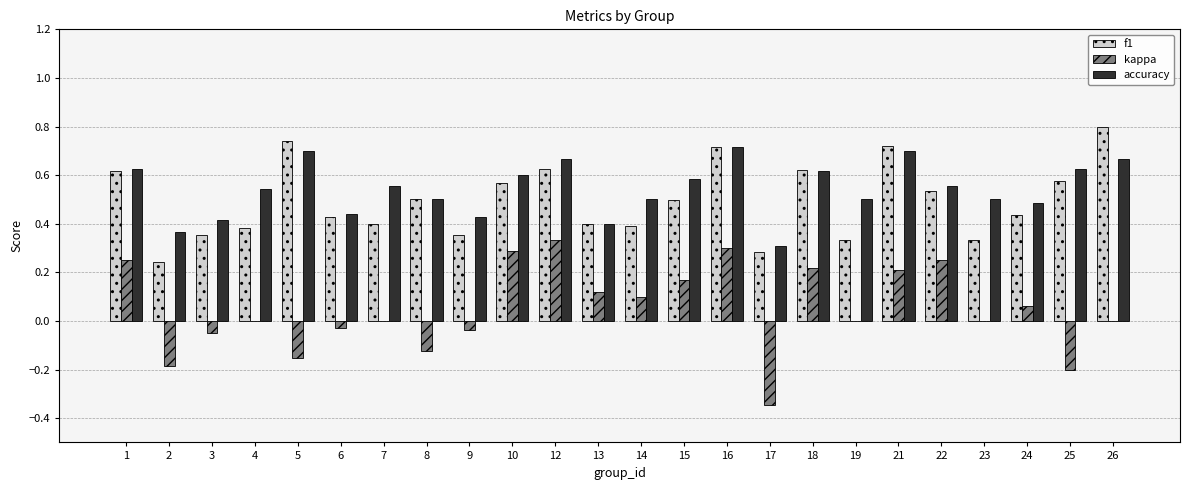

Which label corresponds to the largest value in the chart?

26